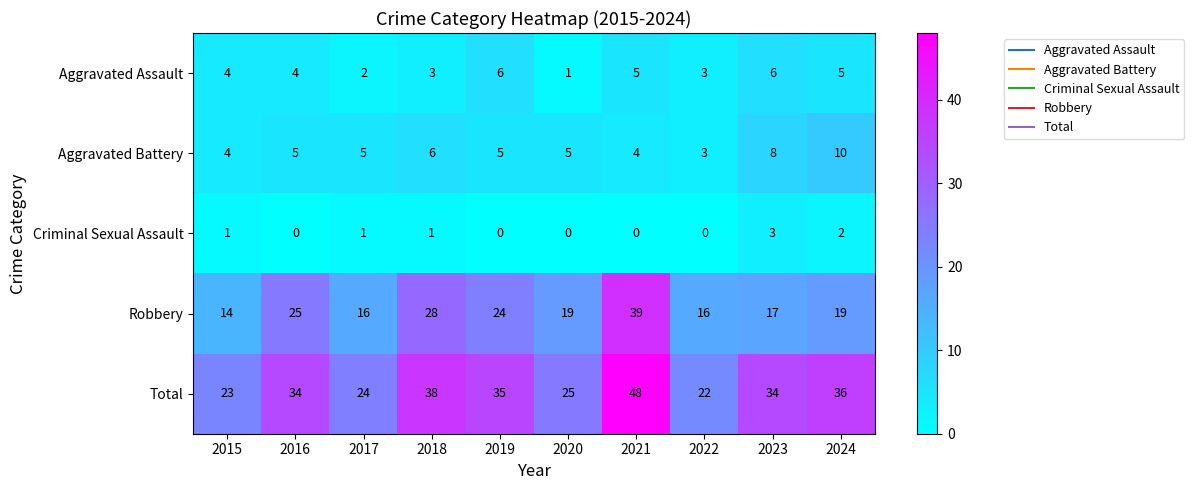

What is the total value across all series at 2019?

70